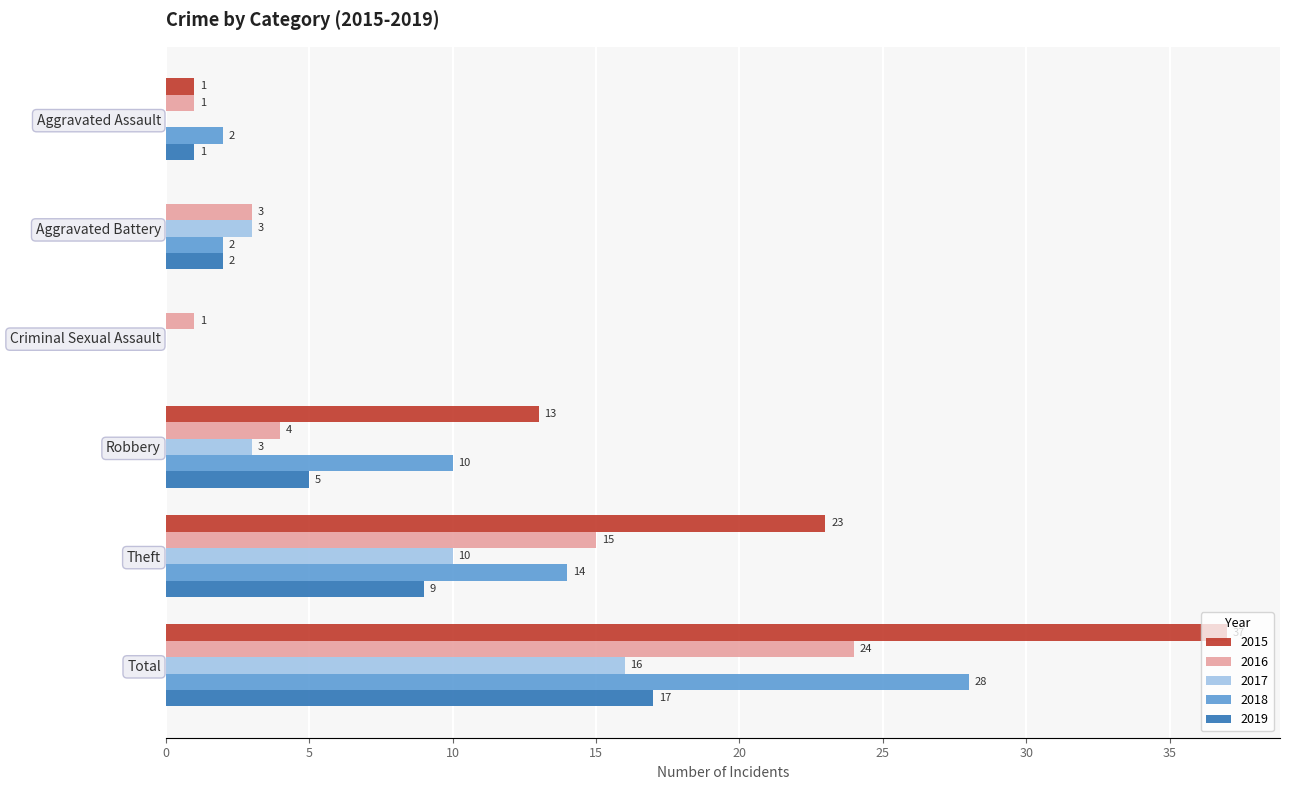

Which series has the widest spread of values?

2015